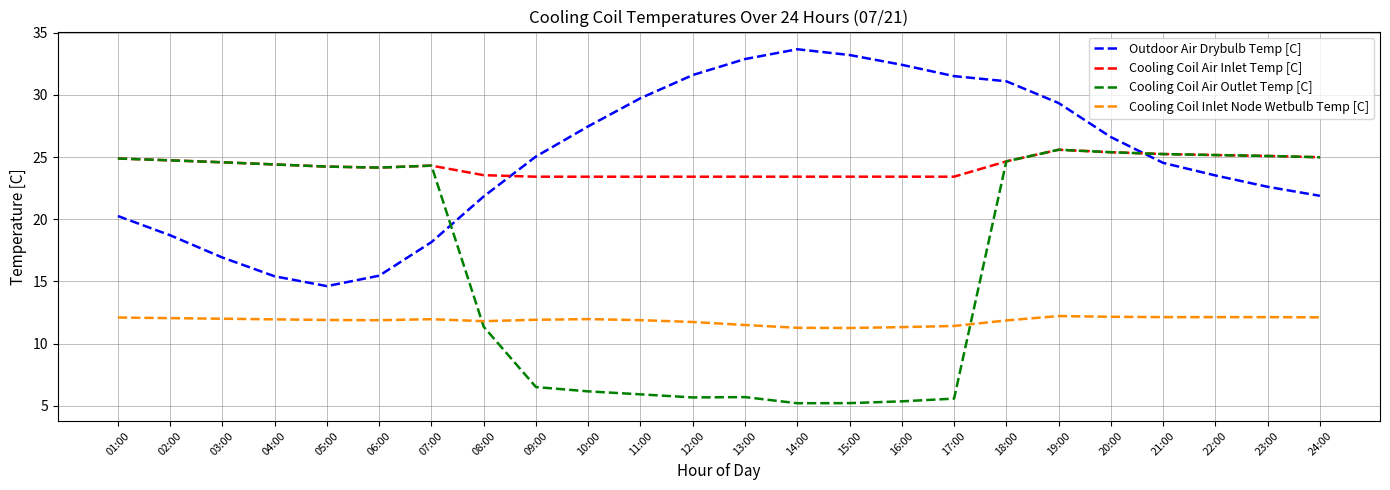

What position from the right is 16:00?

9